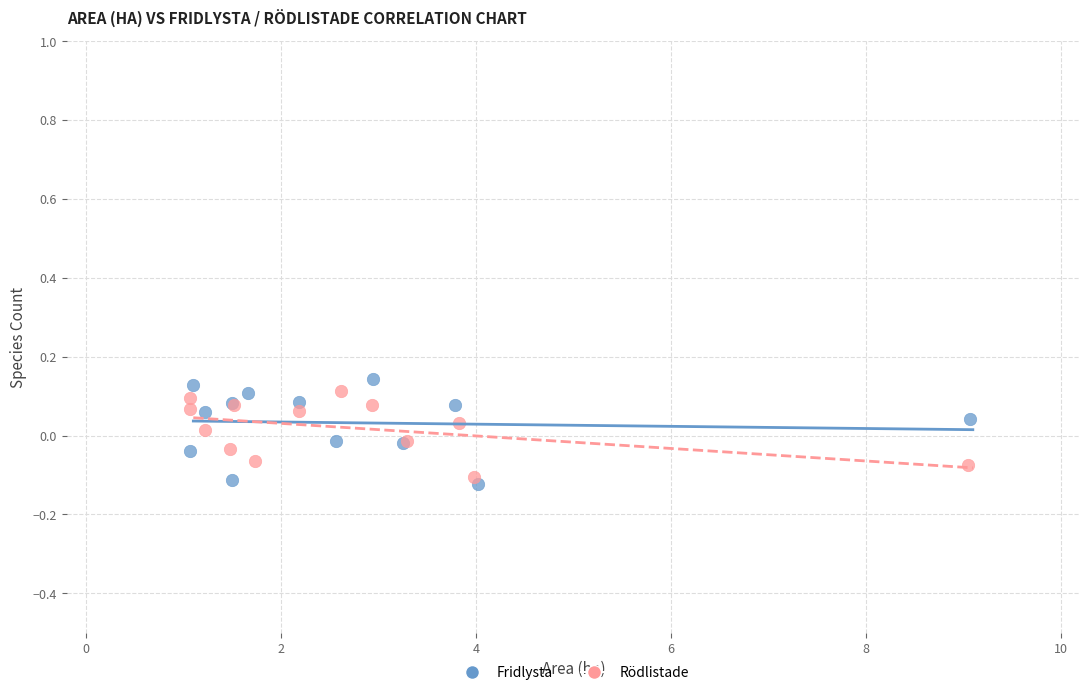

Which series has the widest spread of Y values?

Fridlysta